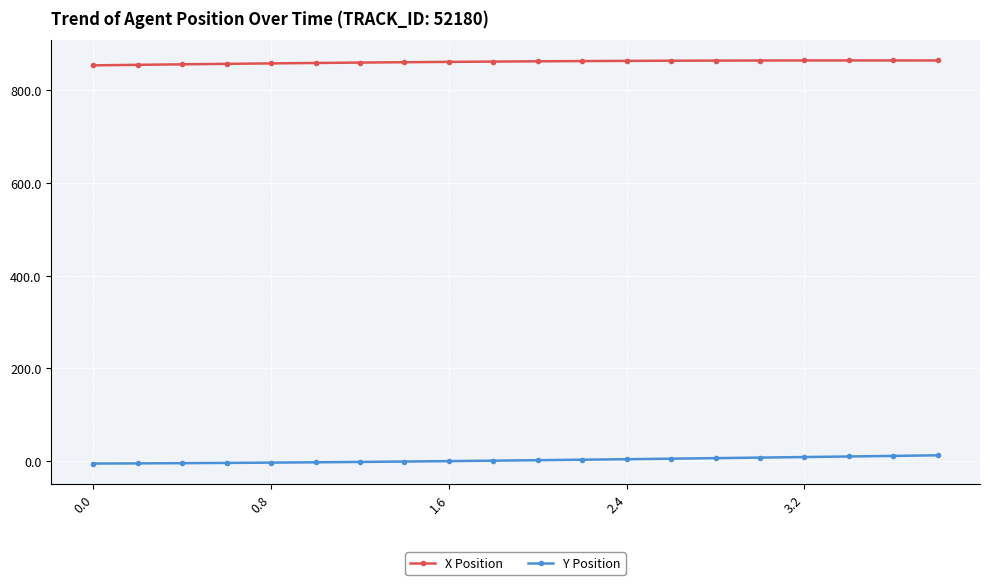

Which series has the largest total across all categories?

X Position